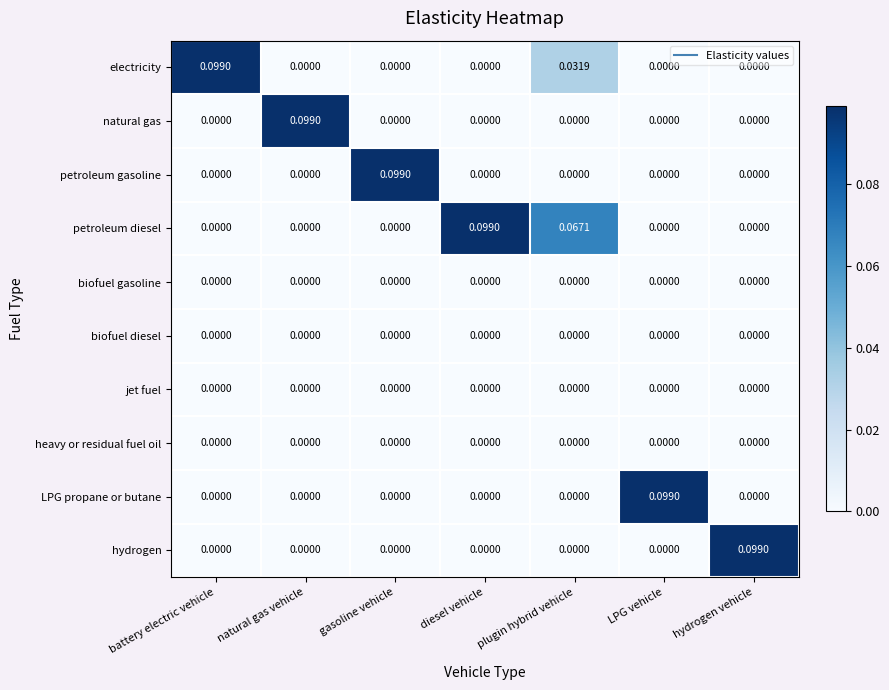

Which series has the largest total across all categories?

petroleum diesel